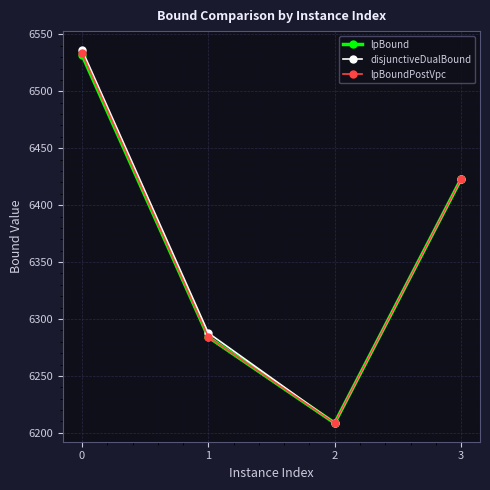

What is the highest value of the disjunctiveDualBound series?

6536.5